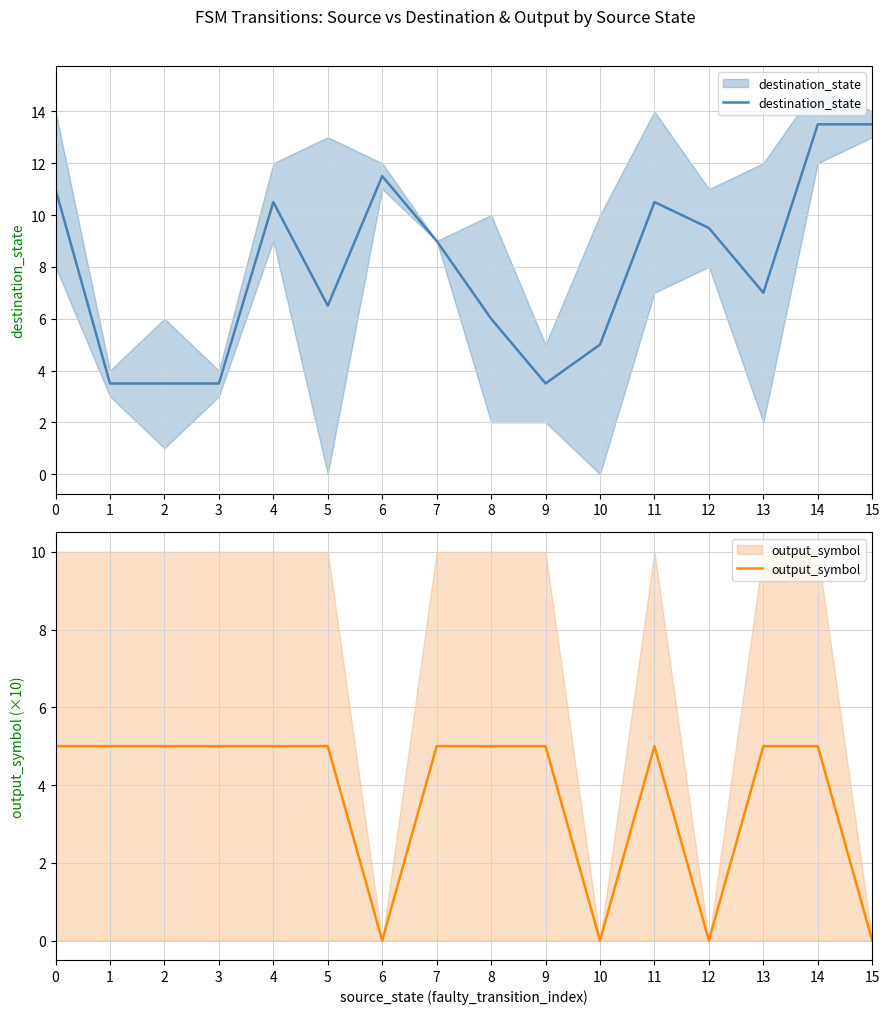

What is the value of the destination_state point at the 11th from the left?

5.0